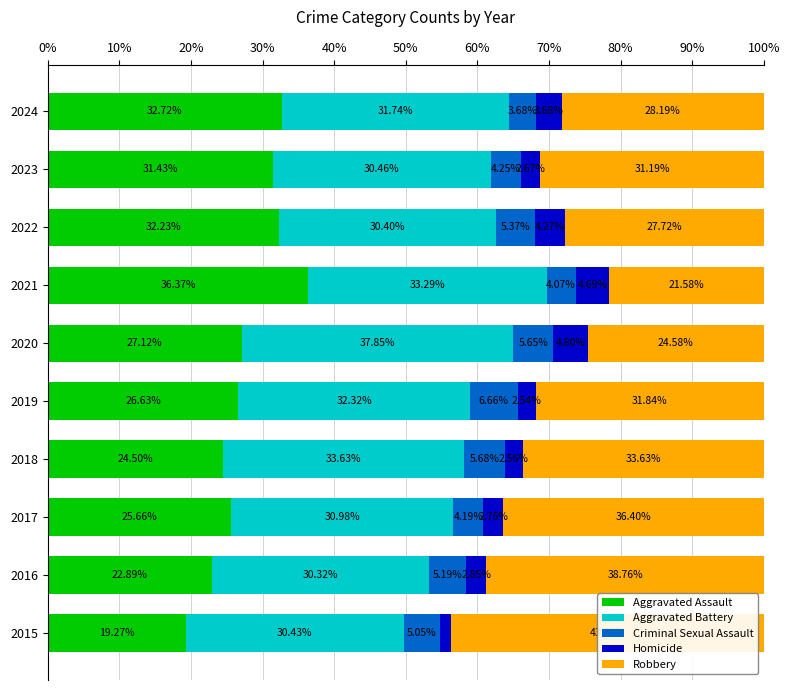

What is the total value across all series at 2021?

100.0